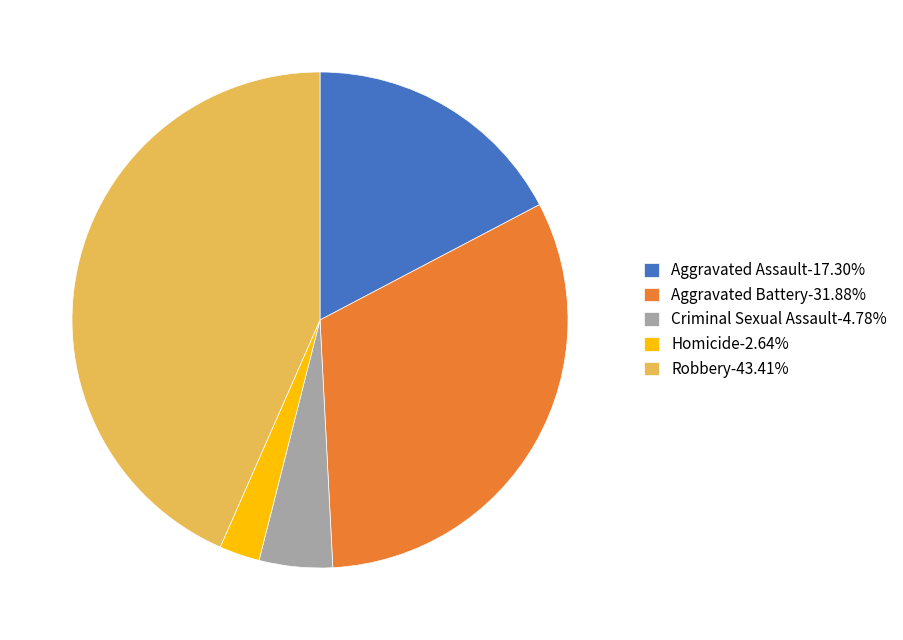

Is the sum of Aggravated Assault-17.30% and Aggravated Battery-31.88% greater than half?

No